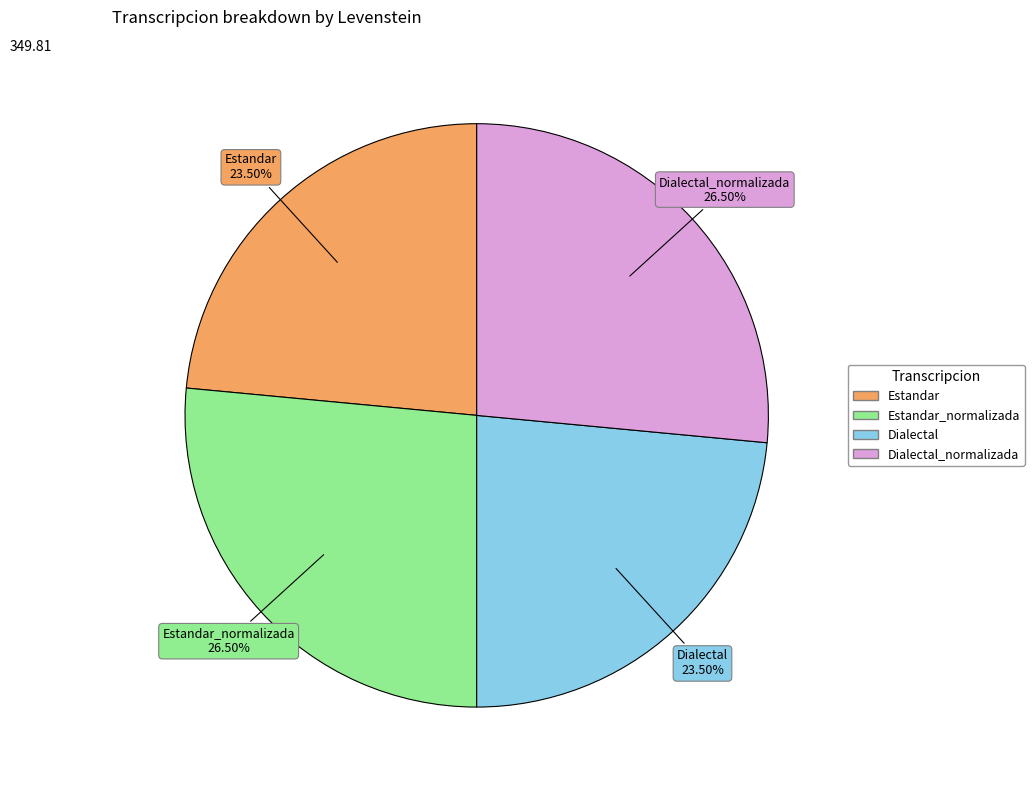

Is there any slice that represents more than half of the pie?

No